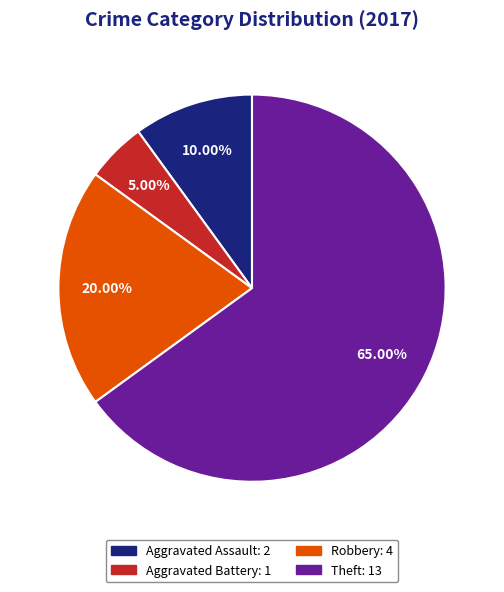

Is there a majority slice in this chart?

Yes